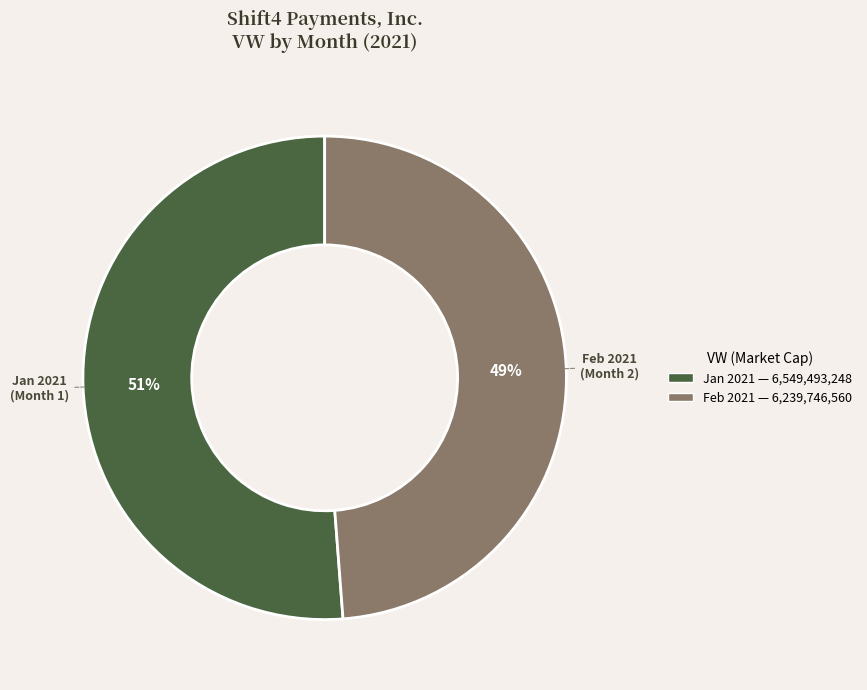

How many segments does this pie chart have?

2